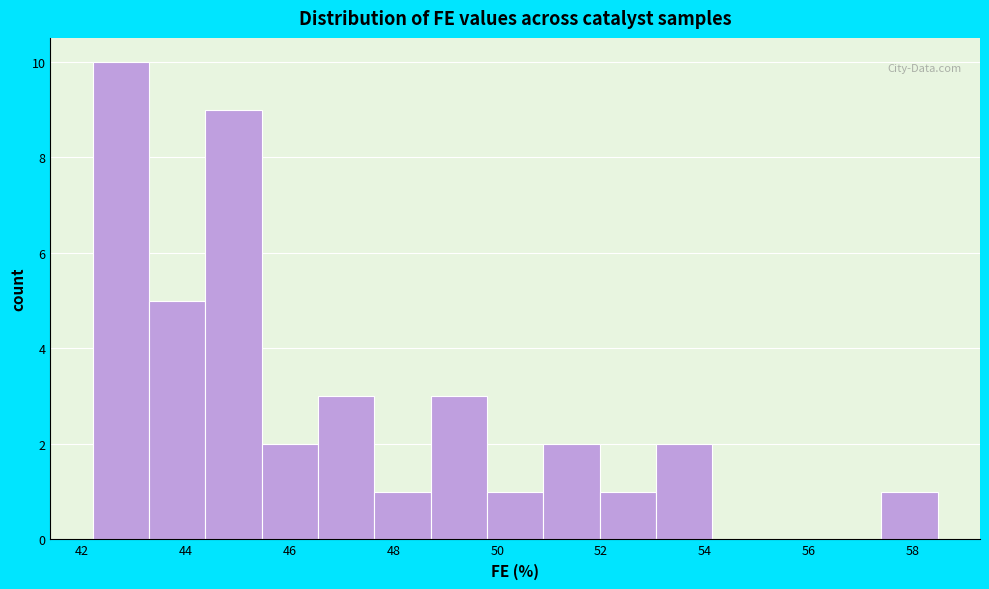

Over which range of the x-axis is the bar tallest?

42.2 to 43.2